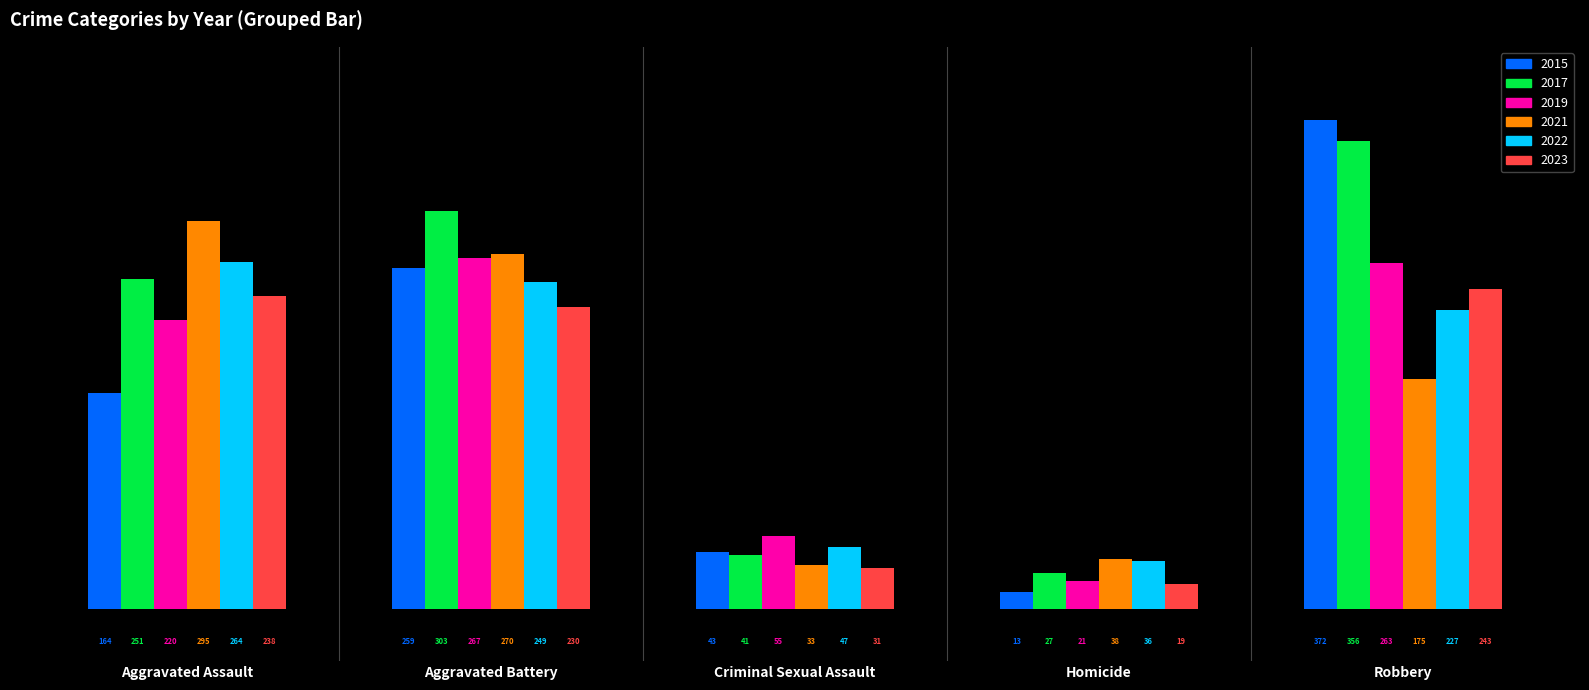

What is the difference between the highest and lowest values at Robbery?

197